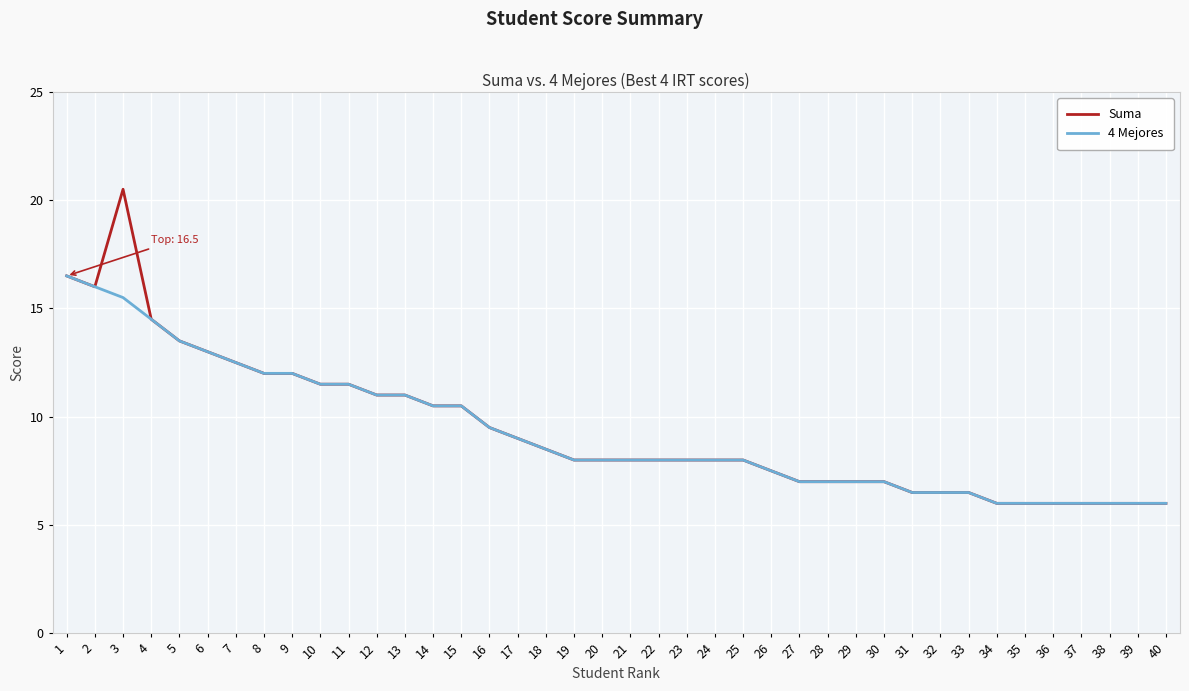

Where does the Suma series first go above 8?

1